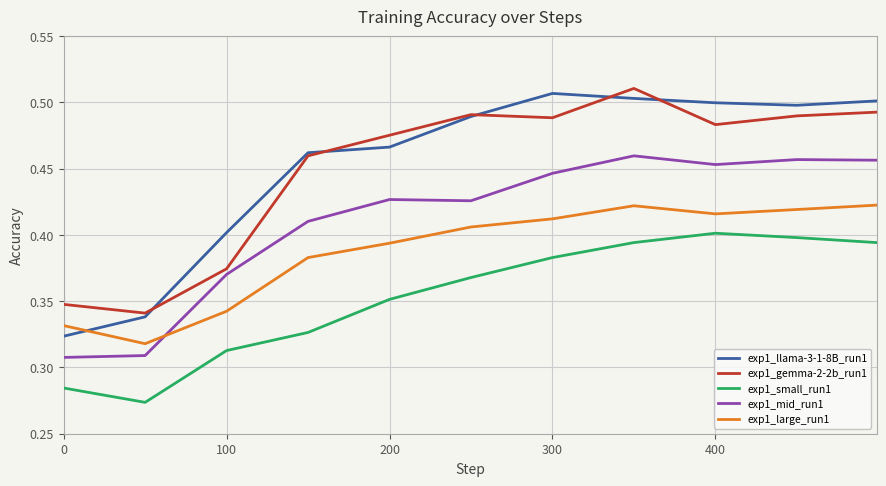

Which series has the largest range (max minus min)?

exp1_llama-3-1-8B_run1